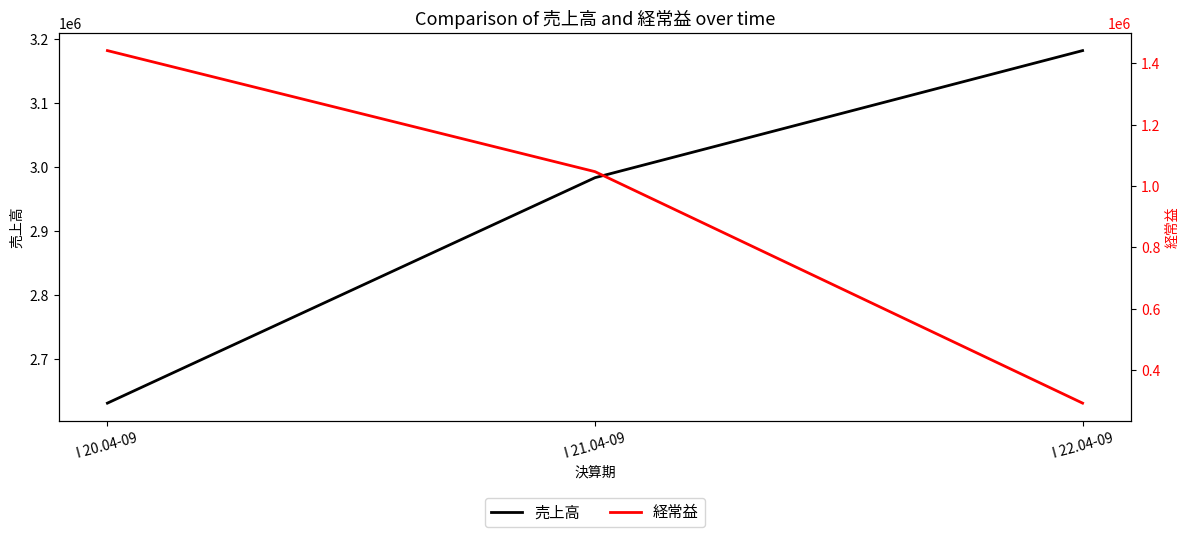

What is the maximum value for 売上高?

3182477